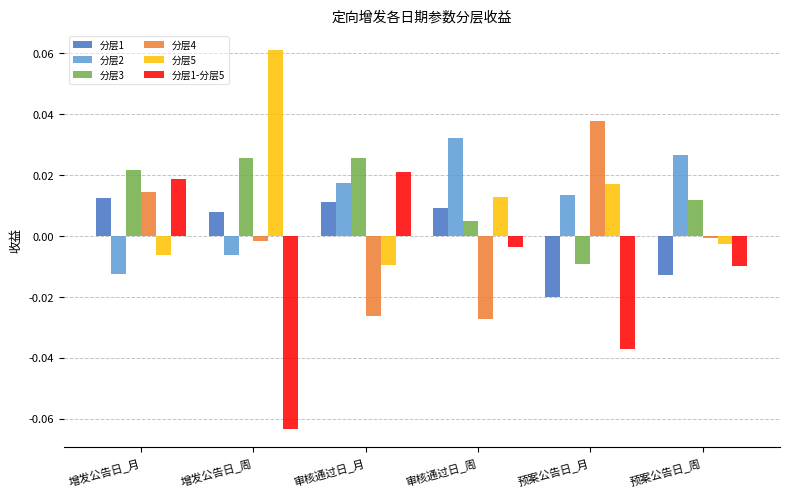

Which category has the lowest value across all series?

增发公告日_周